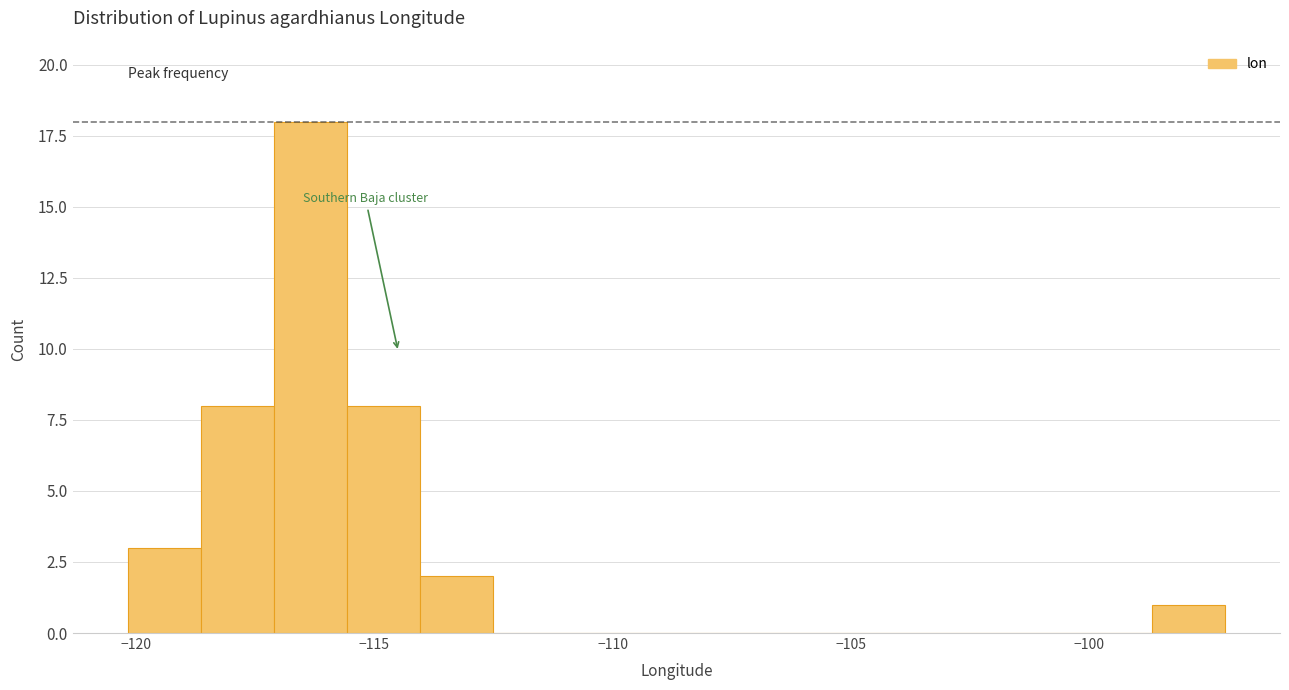

Read against the x-axis, roughly where is the centre of the tallest bar?

-116.5